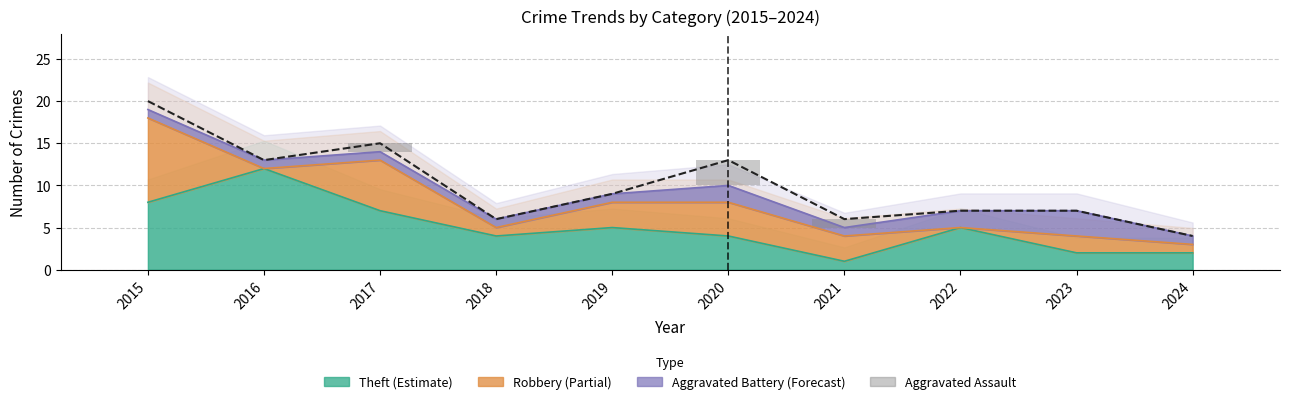

Which series has the largest range (max minus min)?

Total